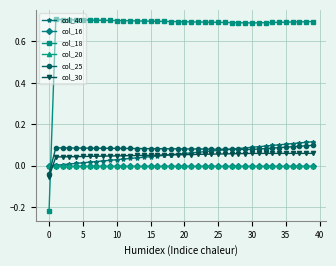

How many intersections are there between col_16 and col_30?

1